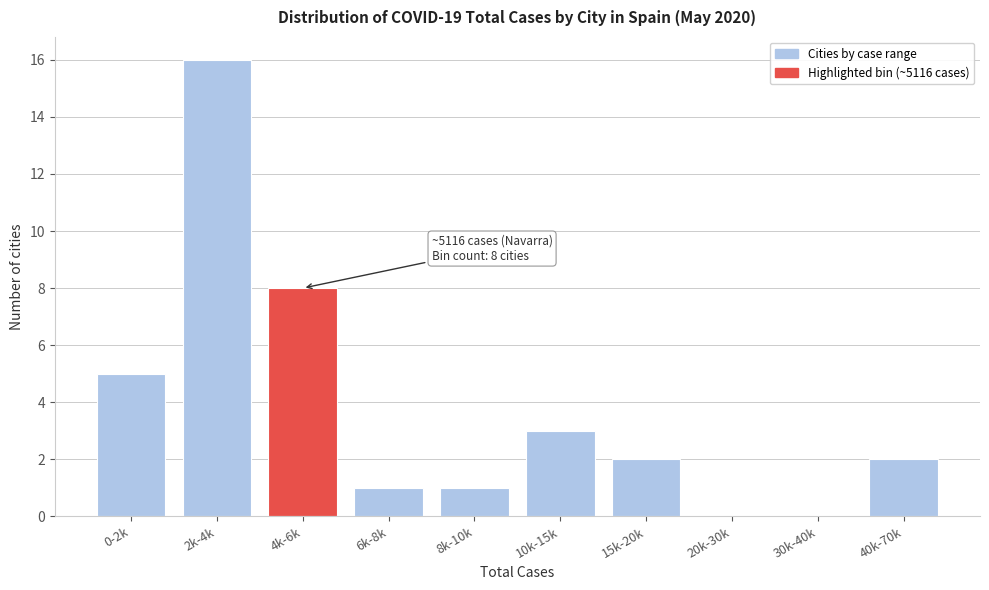

Reading left to right, list all the values displayed in this chart.

0-2k=5	2k-4k=16	4k-6k=8	6k-8k=1	8k-10k=1	10k-15k=3	15k-20k=2	20k-30k=0	30k-40k=0	40k-70k=2